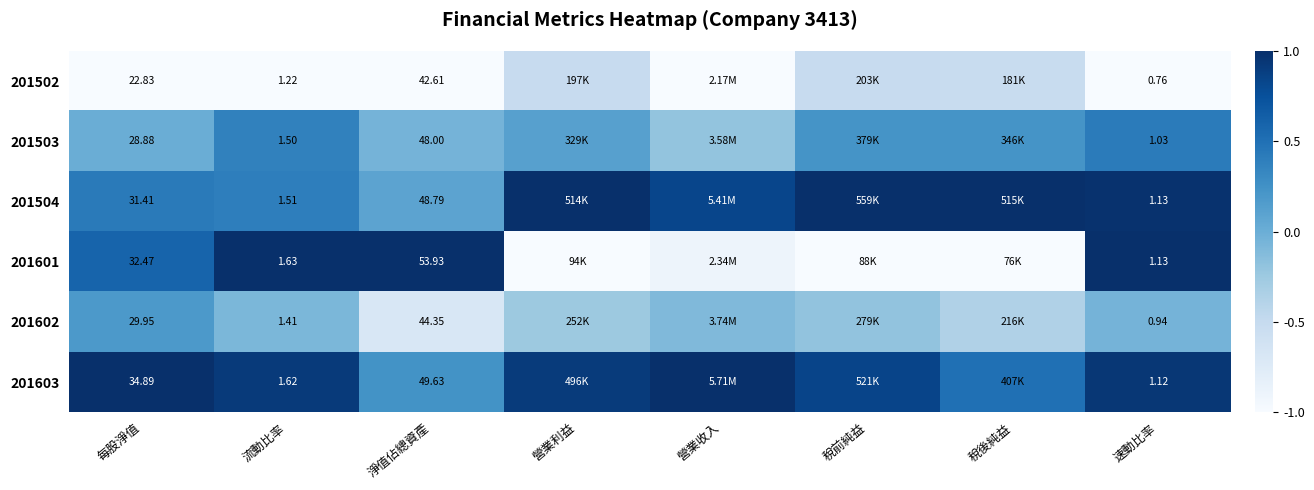

List the series in order of their peak value, lowest first.

201502, 201602, 201503, 201504, 201601, 201603